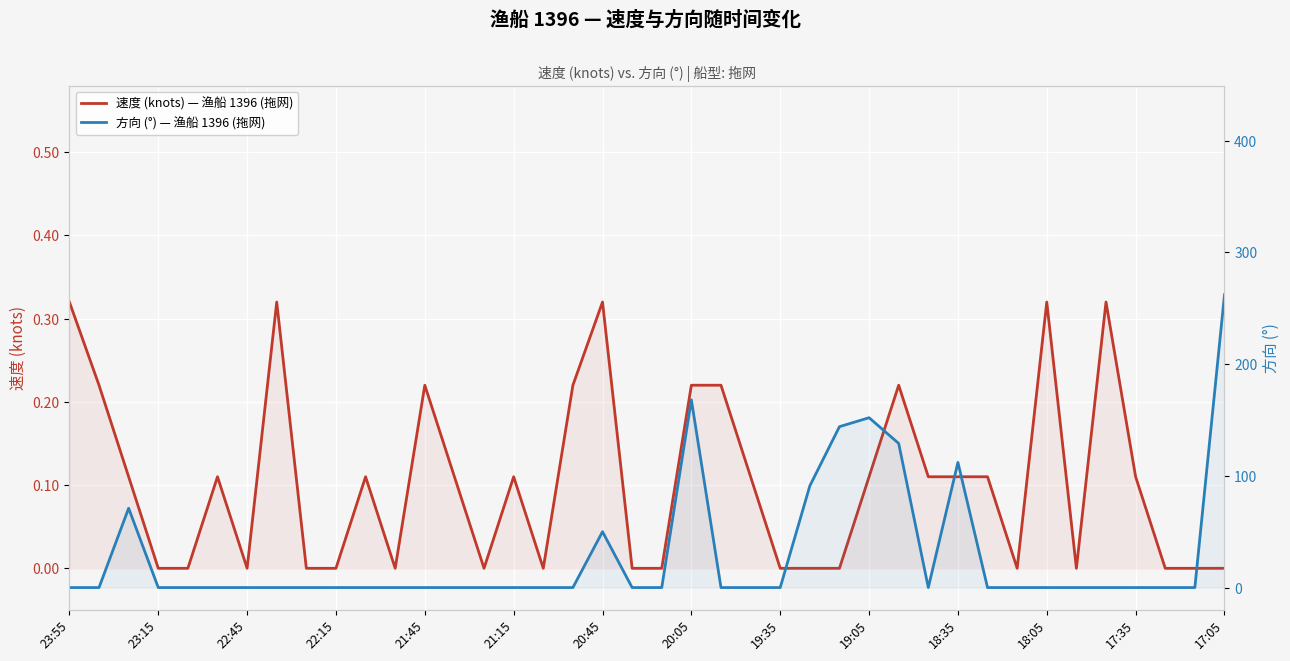

What are all the series names shown in the legend?

速度 (knots) — 渔船 1396 (拖网), 方向 (°) — 渔船 1396 (拖网)